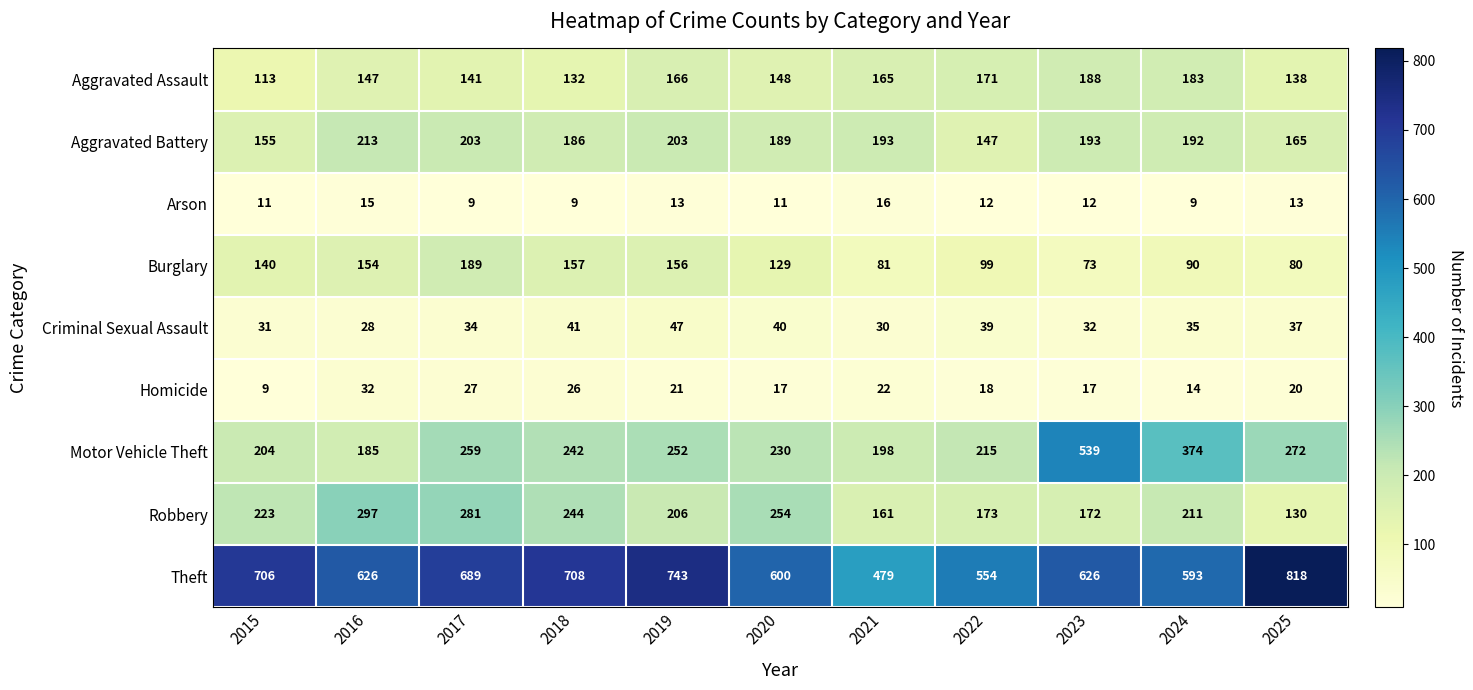

What is the total value across all series at 2020?

1618